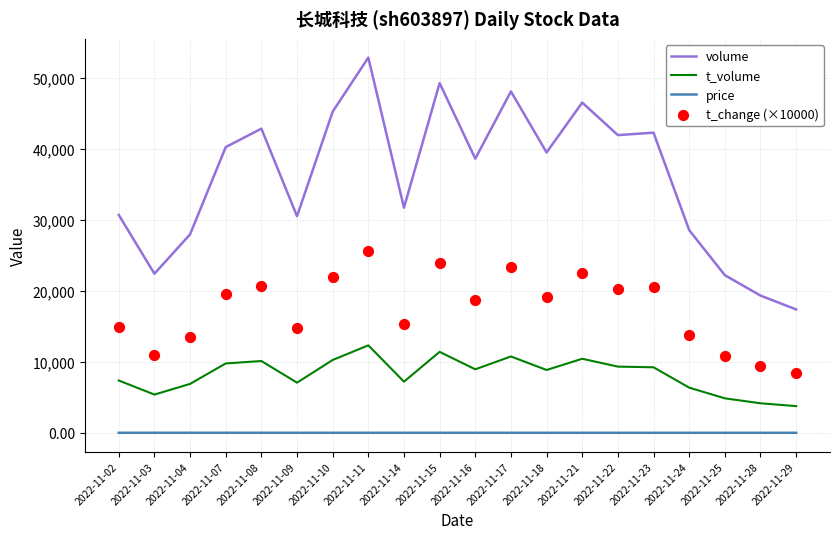

What are all the series names shown in the legend?

volume, t_volume, price, t_change (×10000)